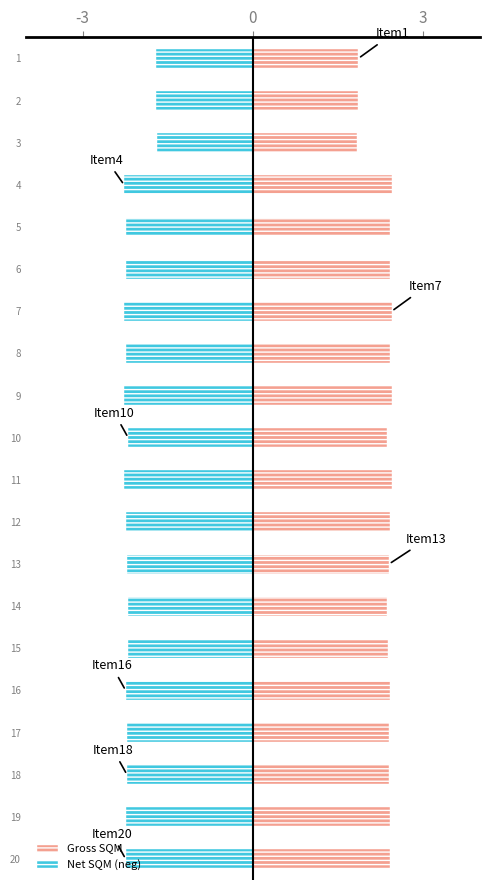

True or false: Gross SQM has a value of 2.4 at 13.

True